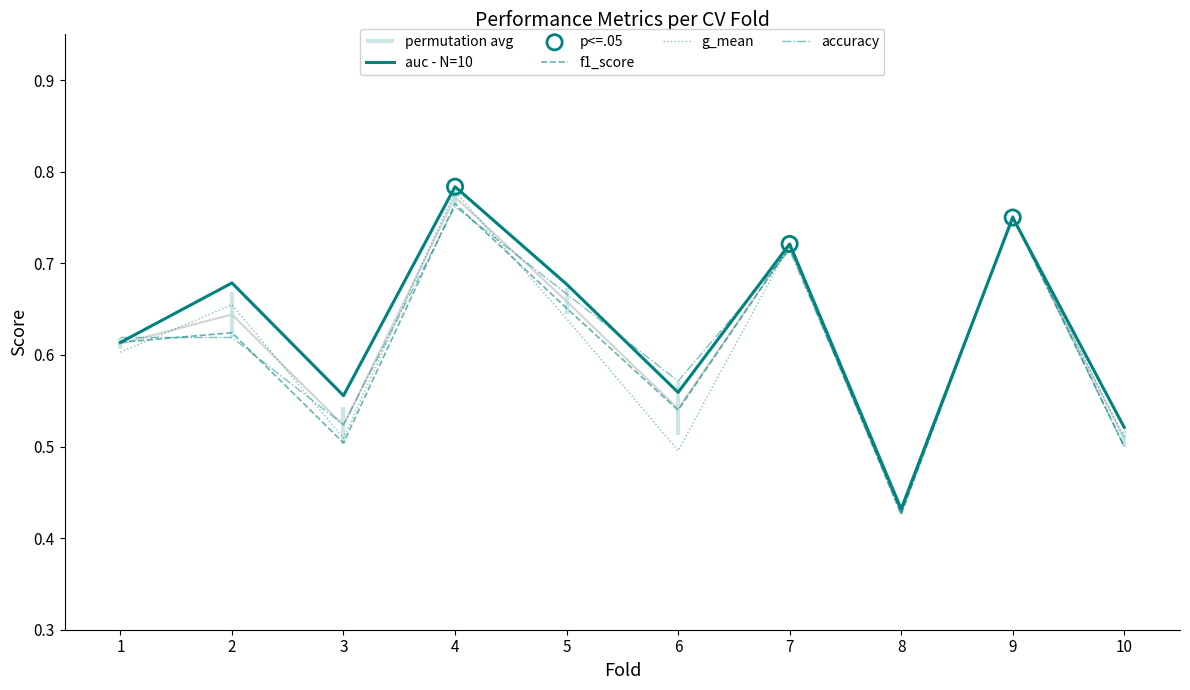

What is the total value across all series at 8?

1.7